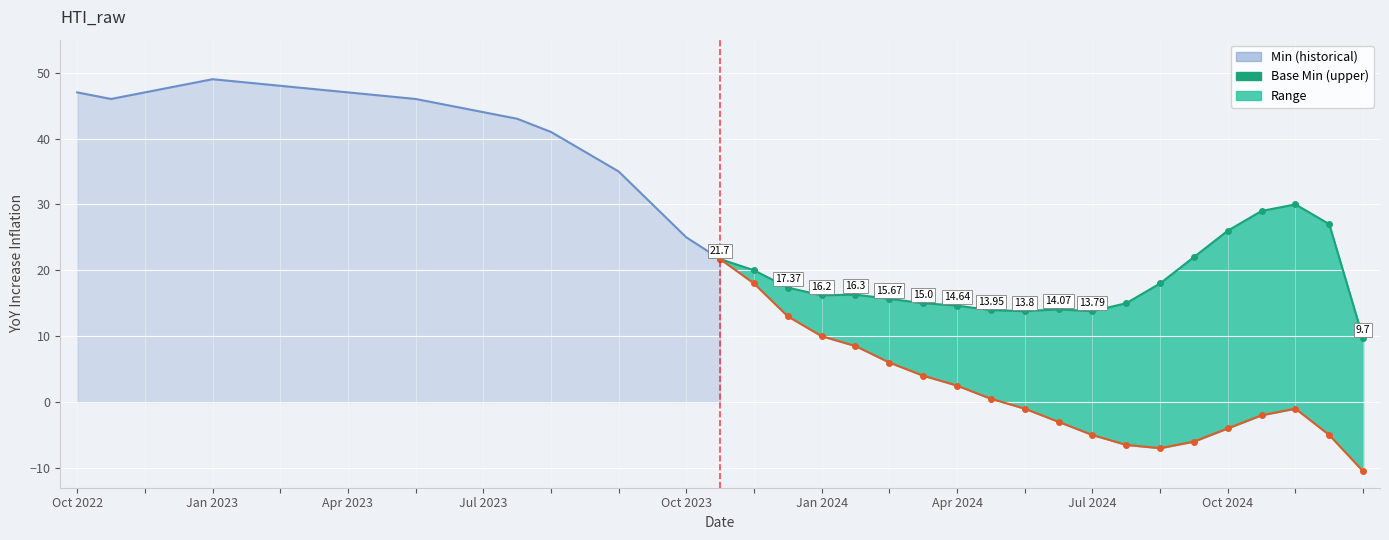

How many data points in Base Min are less than 16?

9